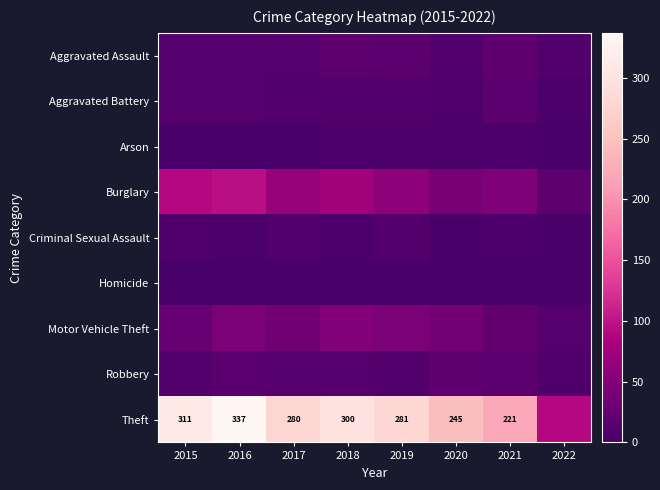

How many data points in Aggravated Battery are above 9?

3